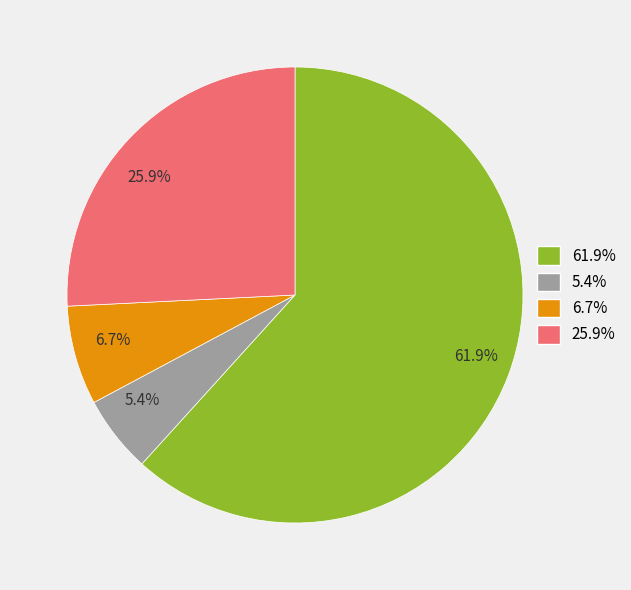

What portion of the pie excludes 1 (input a)?

94.5%